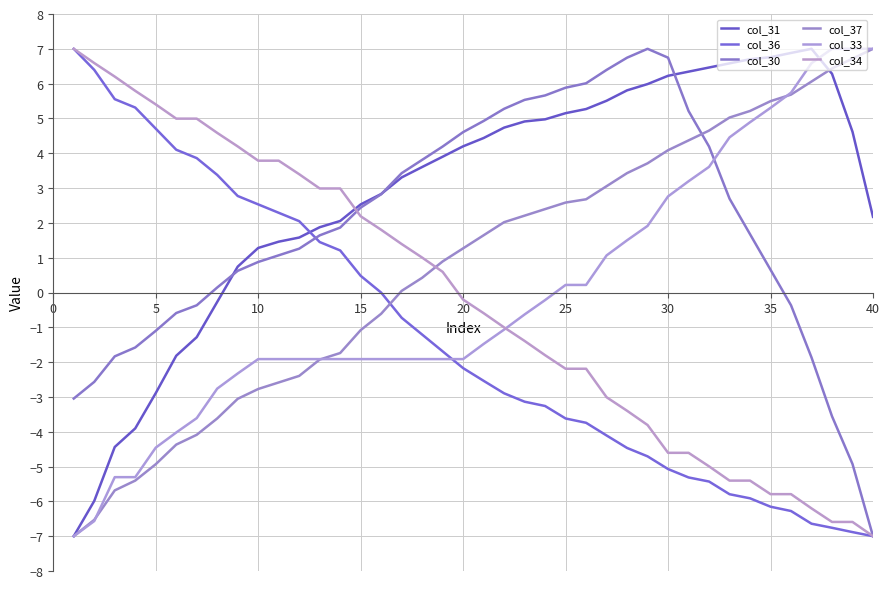

What is the maximum value shown in the chart?

7.0